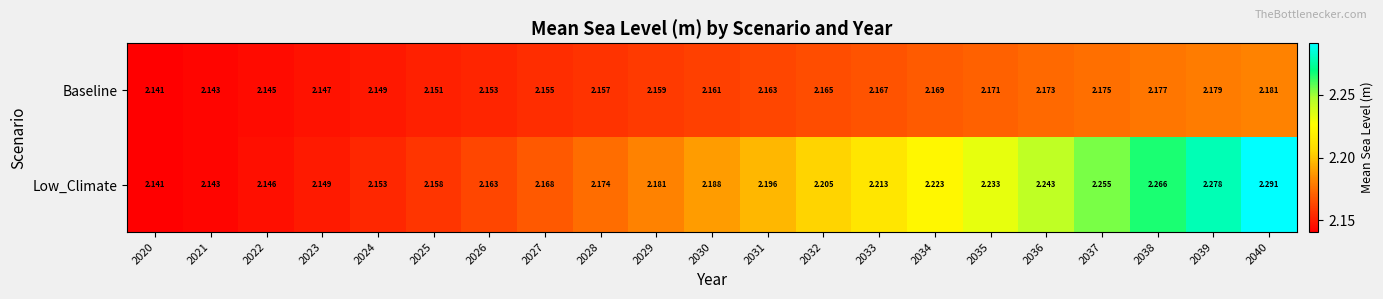

At how many categories does at least one series exceed 2?

21